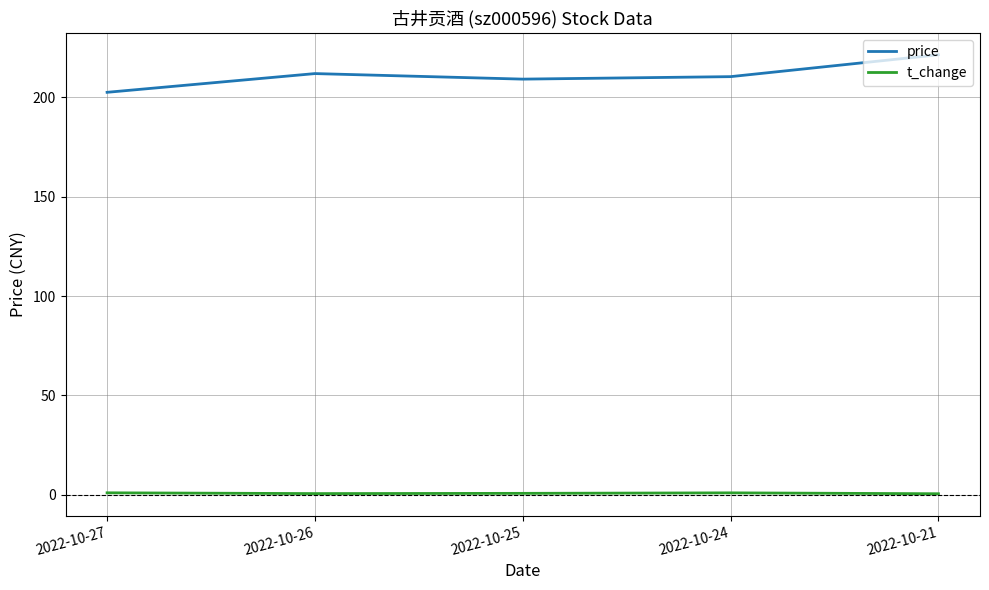

True or false: t_change and price intersect in this chart.

False